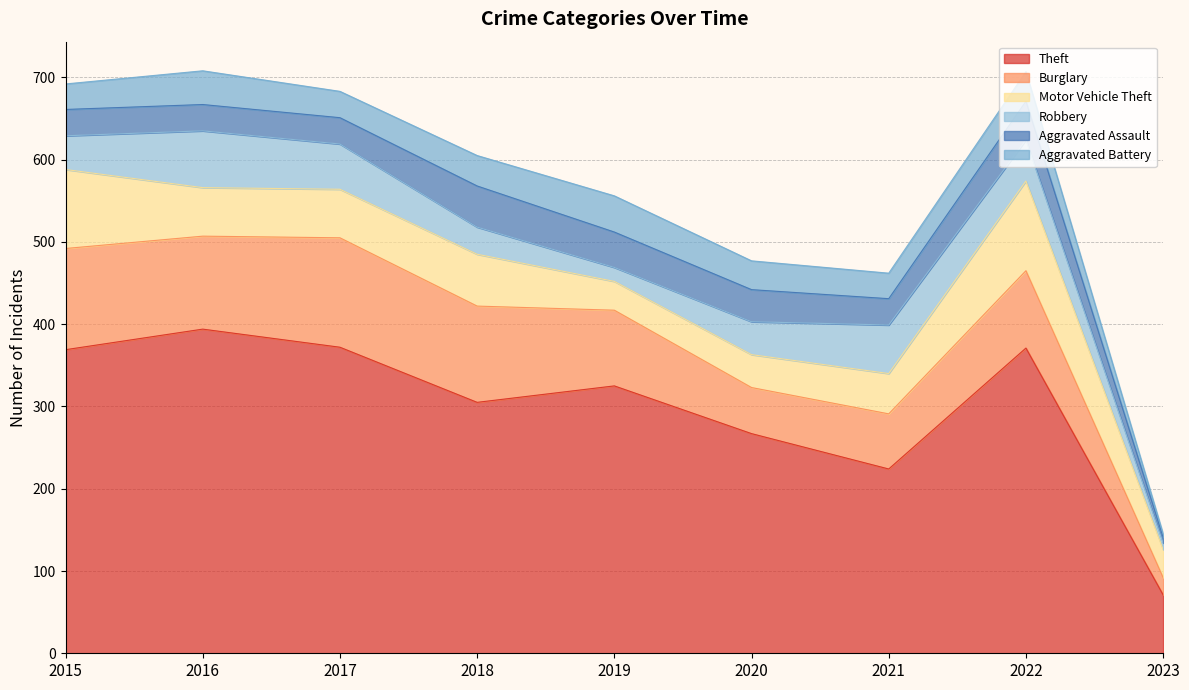

Reading left to right, list all the values displayed in this chart.

Theft: 2015=369	2016=394	2017=372	2018=305	2019=325	2020=267	2021=224	2022=371	2023=71
Burglary: 2015=123	2016=113	2017=133	2018=117	2019=92	2020=56	2021=67	2022=94	2023=21
Motor Vehicle Theft: 2015=96	2016=59	2017=59	2018=63	2019=35	2020=40	2021=49	2022=109	2023=34
Robbery: 2015=41	2016=69	2017=55	2018=33	2019=17	2020=40	2021=59	2022=50	2023=8
Aggravated Assault: 2015=32	2016=32	2017=32	2018=50	2019=43	2020=39	2021=32	2022=47	2023=7
Aggravated Battery: 2015=31	2016=41	2017=32	2018=37	2019=44	2020=35	2021=31	2022=36	2023=4